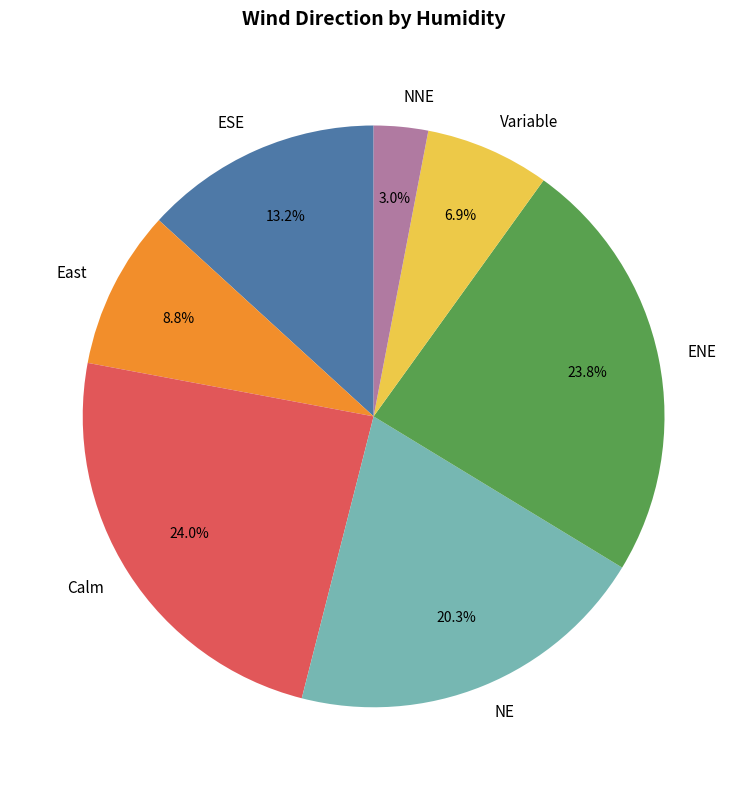

Does any single category account for the majority?

No